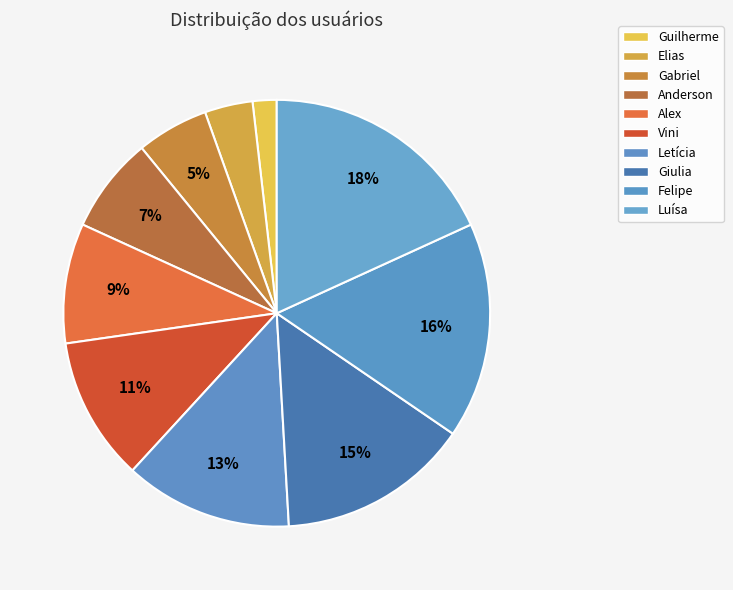

What percentage is the Anderson slice, to the nearest percent?

7%